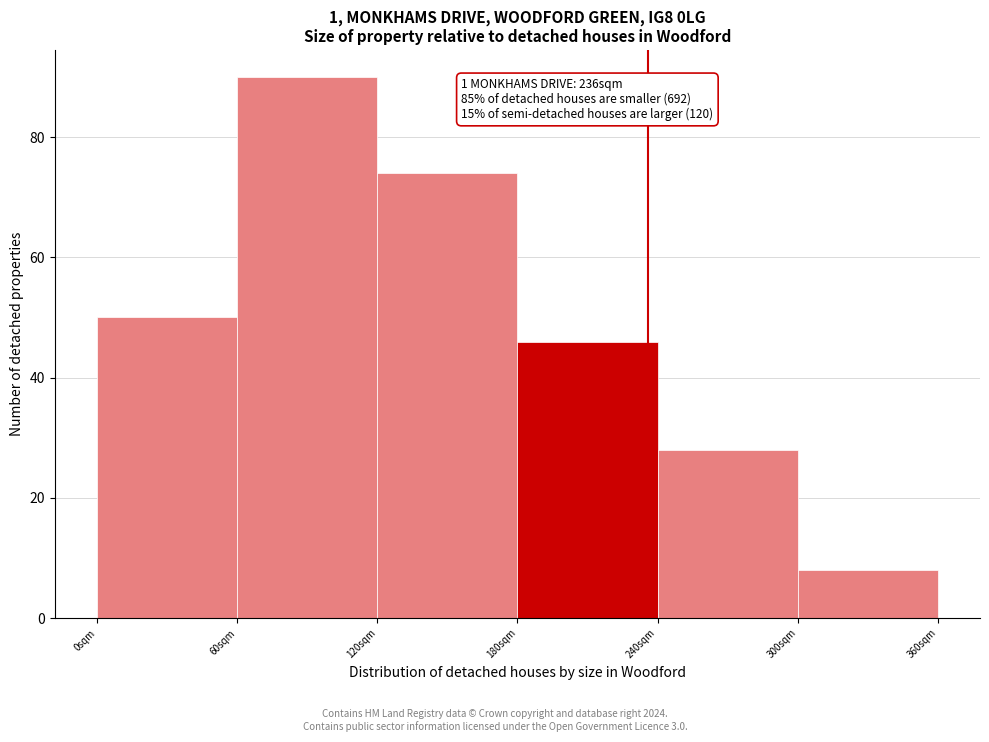

Over which range of the x-axis is the bar tallest?

60 to 120